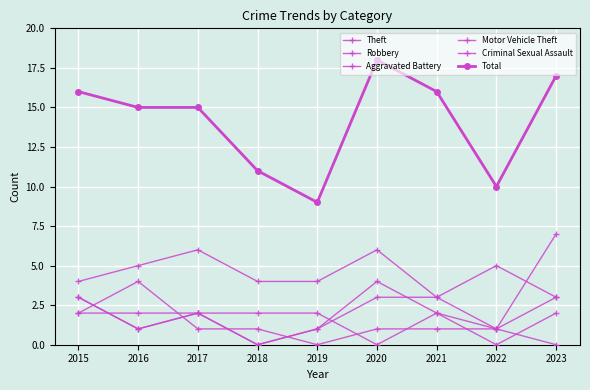

List the labels in order of Criminal Sexual Assault value, largest first.

2016, 2015, 2017, 2018, 2020, 2021, 2022, 2019, 2023